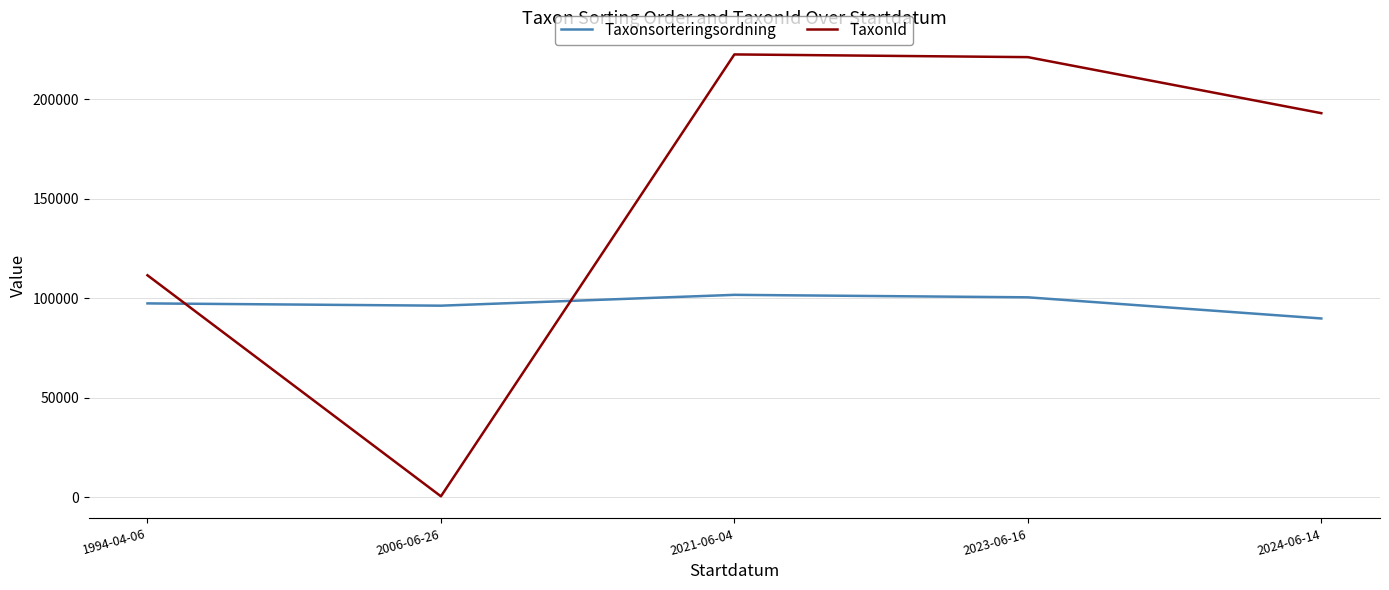

The value of TaxonId at 2023-06-16 is 93555.4. True or false?

False